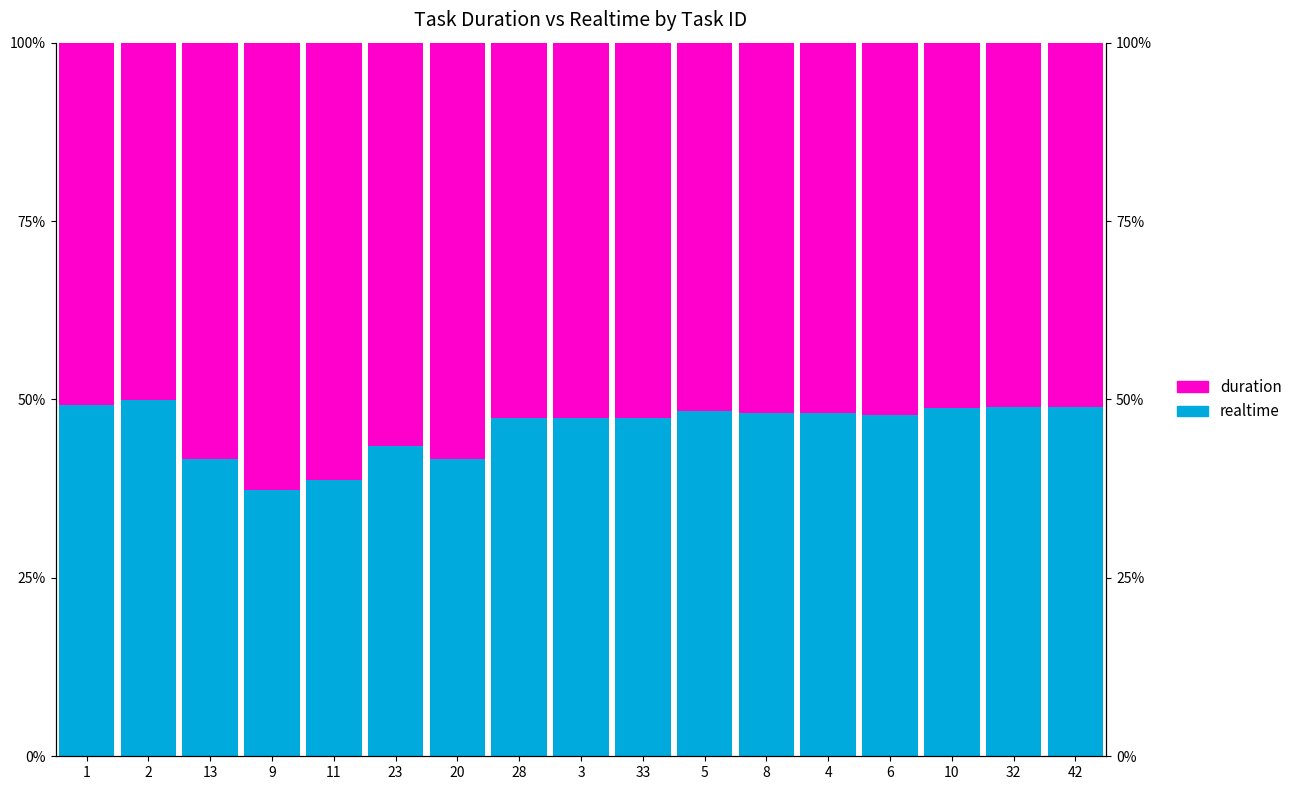

Reading left to right, transcribe all the data shown in this chart.

realtime: 49.2	49.9	41.6	37.3	38.7	43.5	41.7	47.4	47.4	47.5	48.4	48.1	48.2	47.8	48.8	49.0	48.9
duration: 50.8	50.1	58.4	62.7	61.3	56.5	58.3	52.6	52.6	52.5	51.6	51.9	51.8	52.2	51.2	51.0	51.1